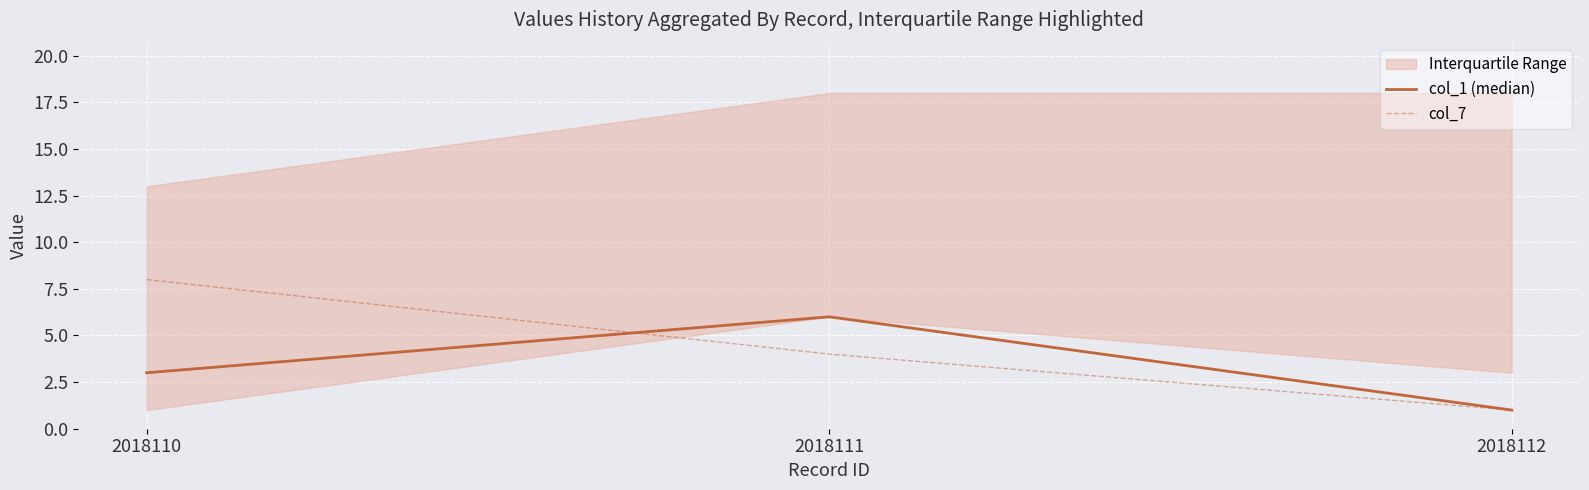

Which series has the largest range (max minus min)?

col_7